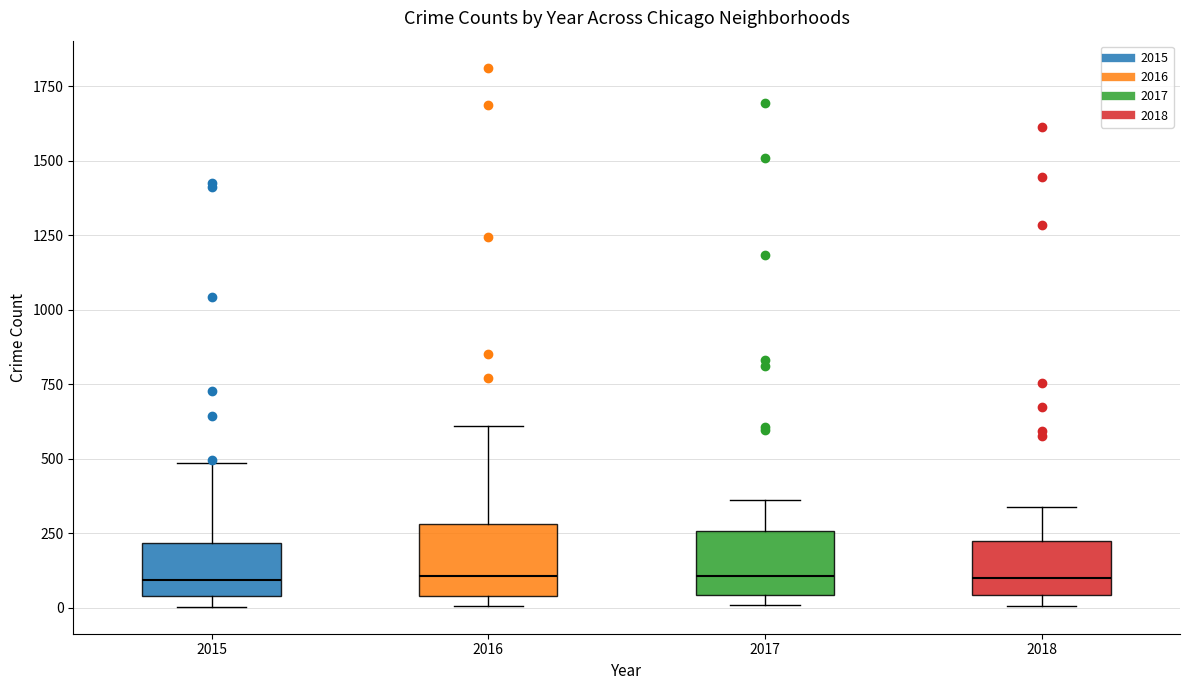

Reading left to right, transcribe this box plot: for each box, give where its median line is, the range the box spans, and where its two whiskers end, as read against the y-axis. The values are not printed on the chart, so give them approximately, as read against the axis.

2015: median 100, box 50 to 200, whiskers 0 to 500
2016: median 100, box 50 to 300, whiskers 0 to 600
2017: median 100, box 50 to 250, whiskers 0 to 350
2018: median 100, box 50 to 200, whiskers 0 to 350